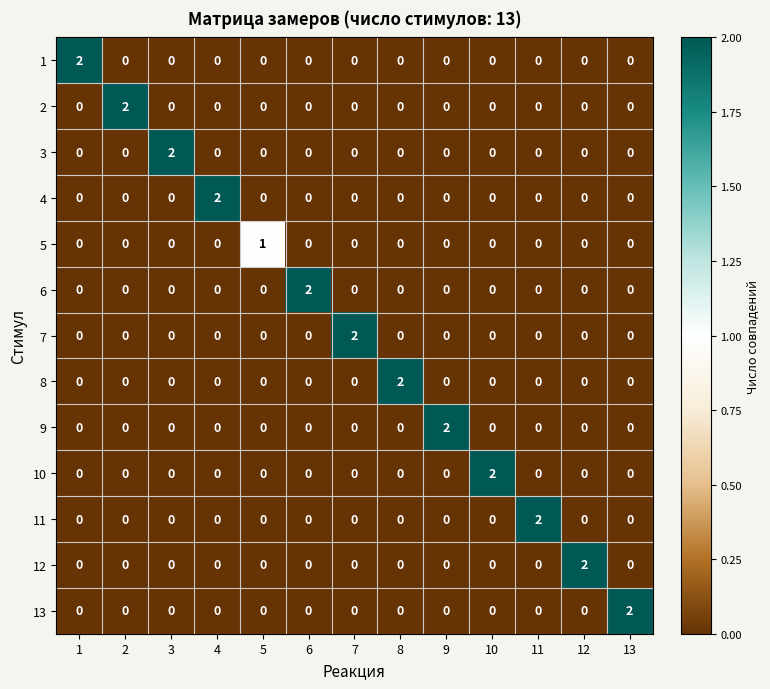

Count the 2 values in the range 0 to 1.

12